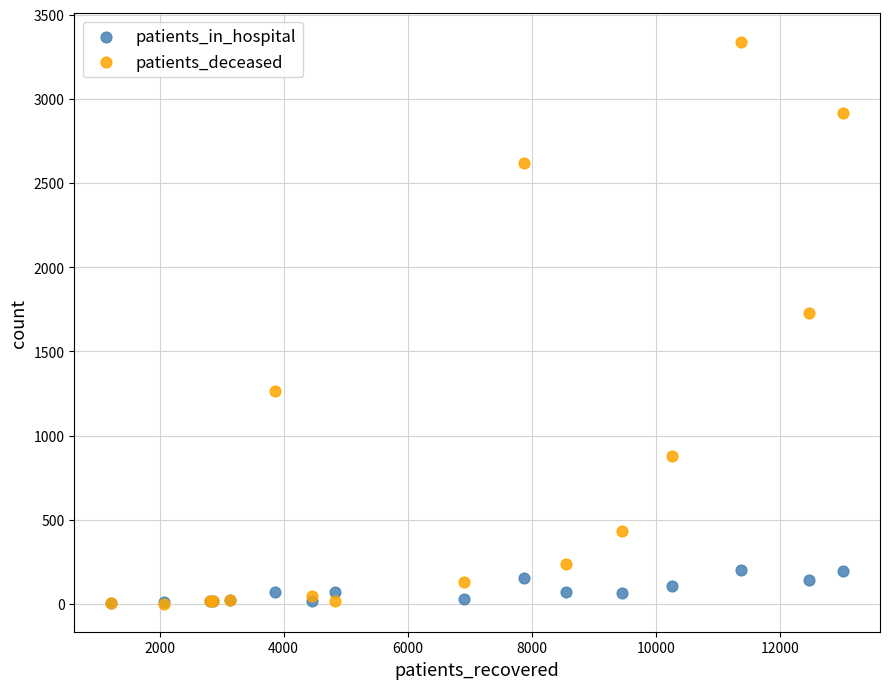

What are all the series names shown in the legend?

patients_in_hospital, patients_deceased